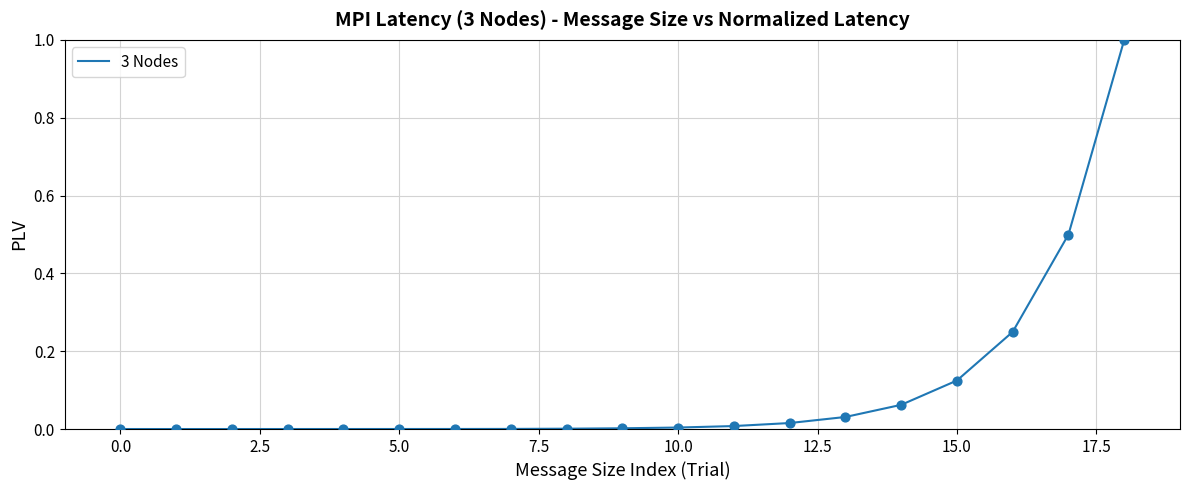

What is the difference between the maximum and minimum values?

1.0